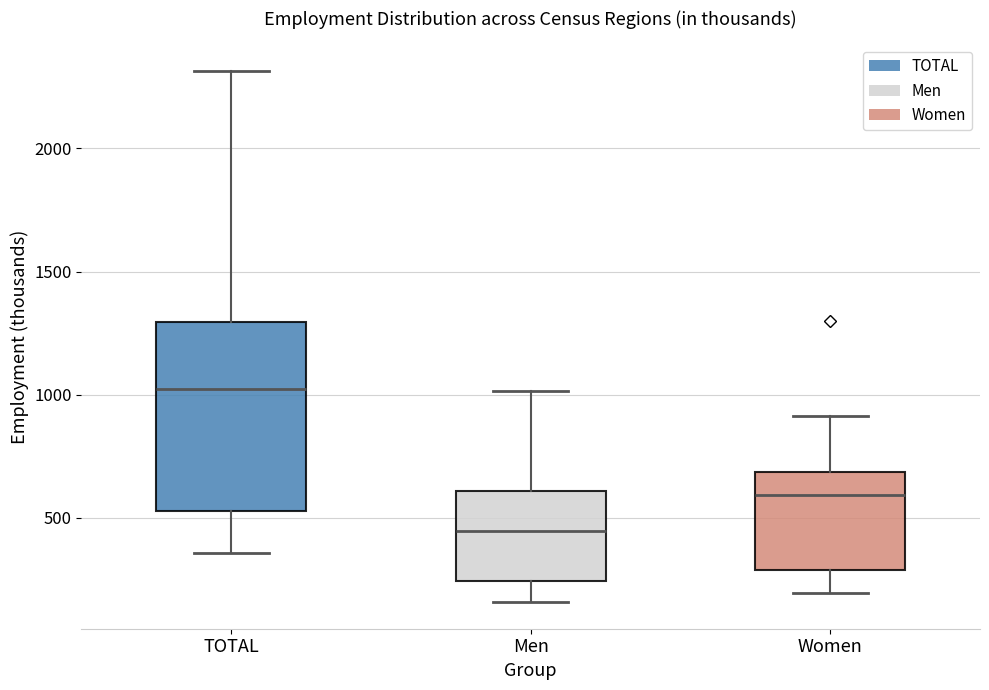

Where does the upper whisker of the box for Women end on the y-axis? The values are not printed on the chart, so give them approximately, as read against the axis.

900